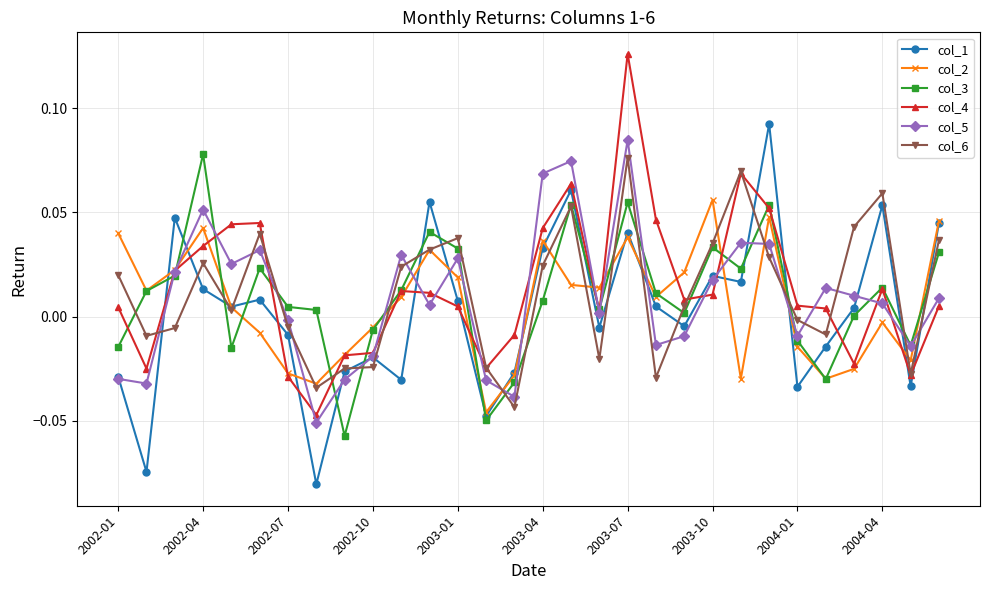

True or false: col_3 has more than 1 interior local peaks.

True